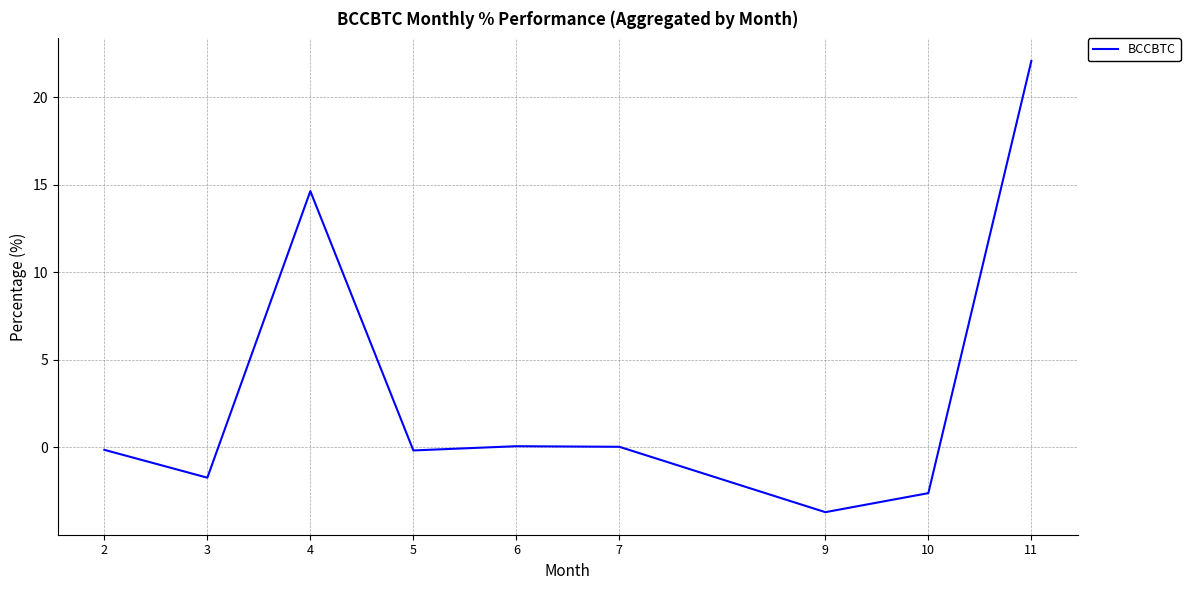

What is the maximum value shown in the chart?

22.1